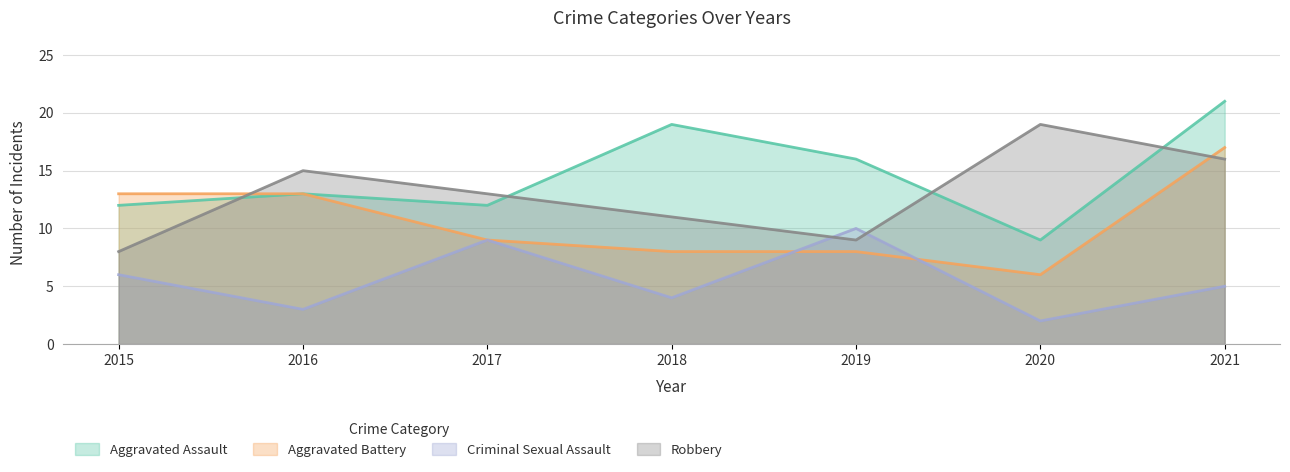

Reading left to right, what are all the values shown in this chart?

Aggravated Assault: 2015=12	2016=13	2017=12	2018=19	2019=16	2020=9	2021=21
Aggravated Battery: 2015=13	2016=13	2017=9	2018=8	2019=8	2020=6	2021=17
Criminal Sexual Assault: 2015=6	2016=3	2017=9	2018=4	2019=10	2020=2	2021=5
Robbery: 2015=8	2016=15	2017=13	2018=11	2019=9	2020=19	2021=16